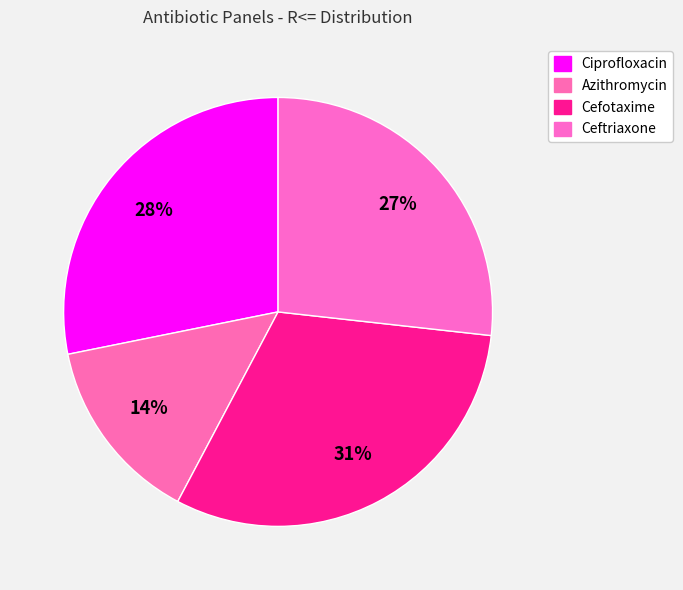

How many slices are in this pie chart?

4